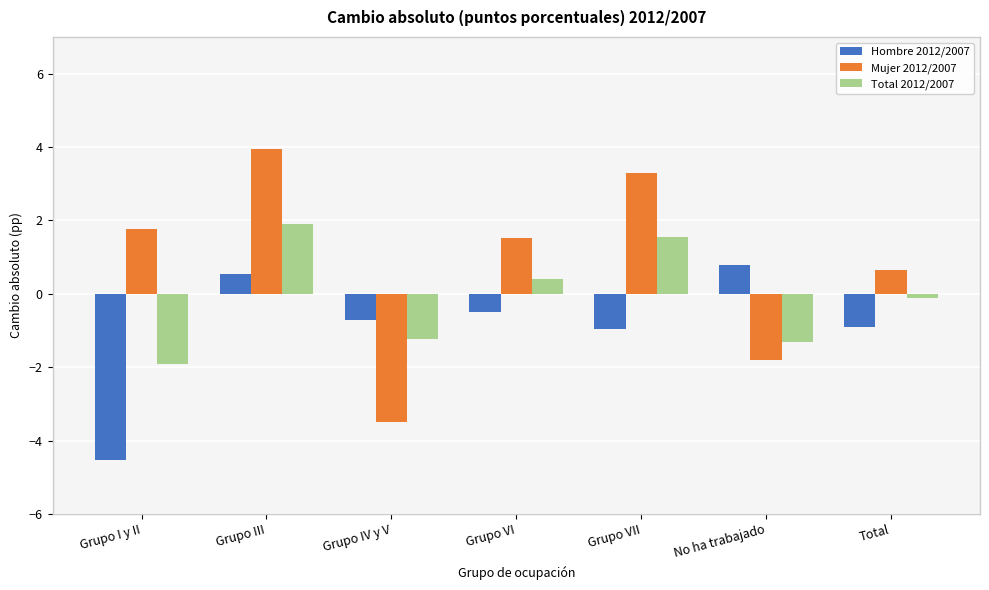

What is the label of the 1st bar from the left?

Grupo I y II